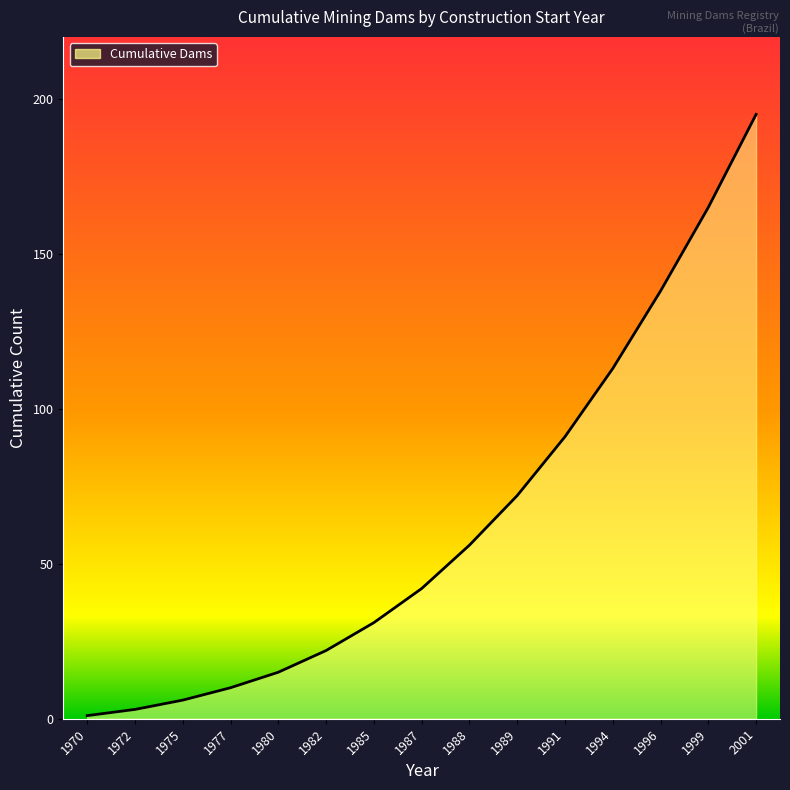

What is the ratio of the value at 1975 to the value at 1982?

0.3